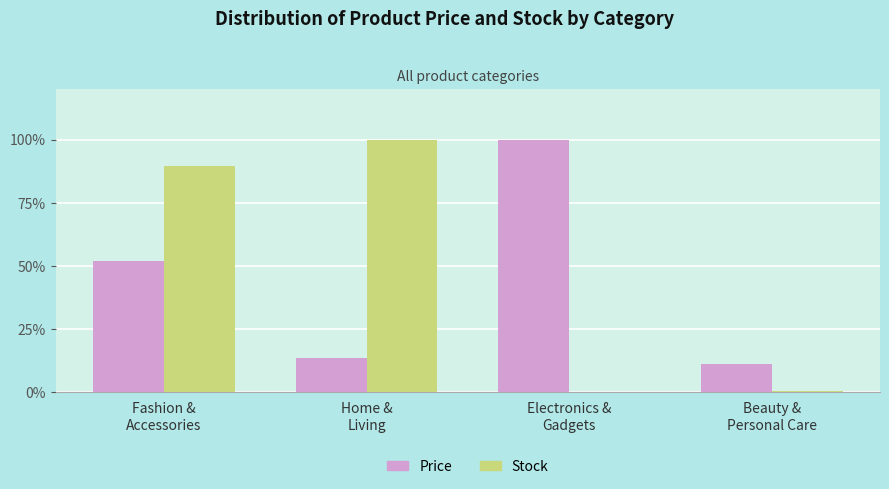

Are the bars horizontal?

No